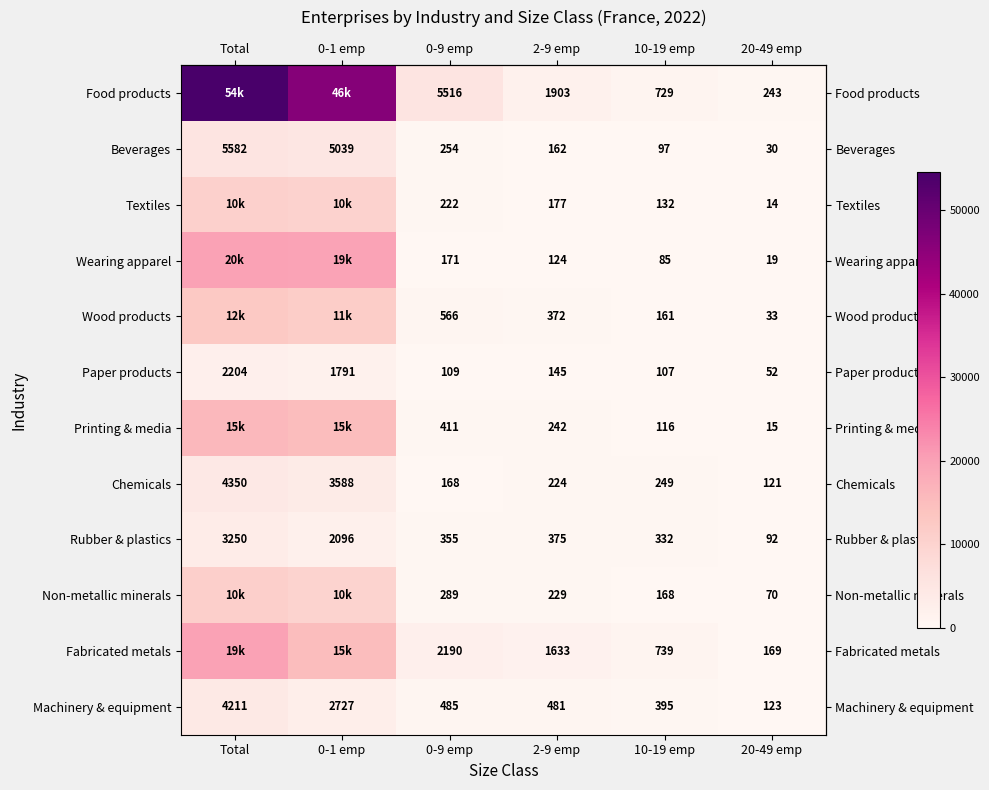

Reading right to left, list all the values displayed in this chart.

row_0: 243	729	1903	5516	46134	54525
row_1: 30	97	162	254	5039	5582
row_2: 14	132	177	222	10226	10771
row_3: 19	85	124	171	19610	20009
row_4: 33	161	372	566	11536	12668
row_5: 52	107	145	109	1791	2204
row_6: 15	116	242	411	15041	15825
row_7: 121	249	224	168	3588	4350
row_8: 92	332	375	355	2096	3250
row_9: 70	168	229	289	10119	10875
row_10: 169	739	1633	2190	15092	19823
row_11: 123	395	481	485	2727	4211